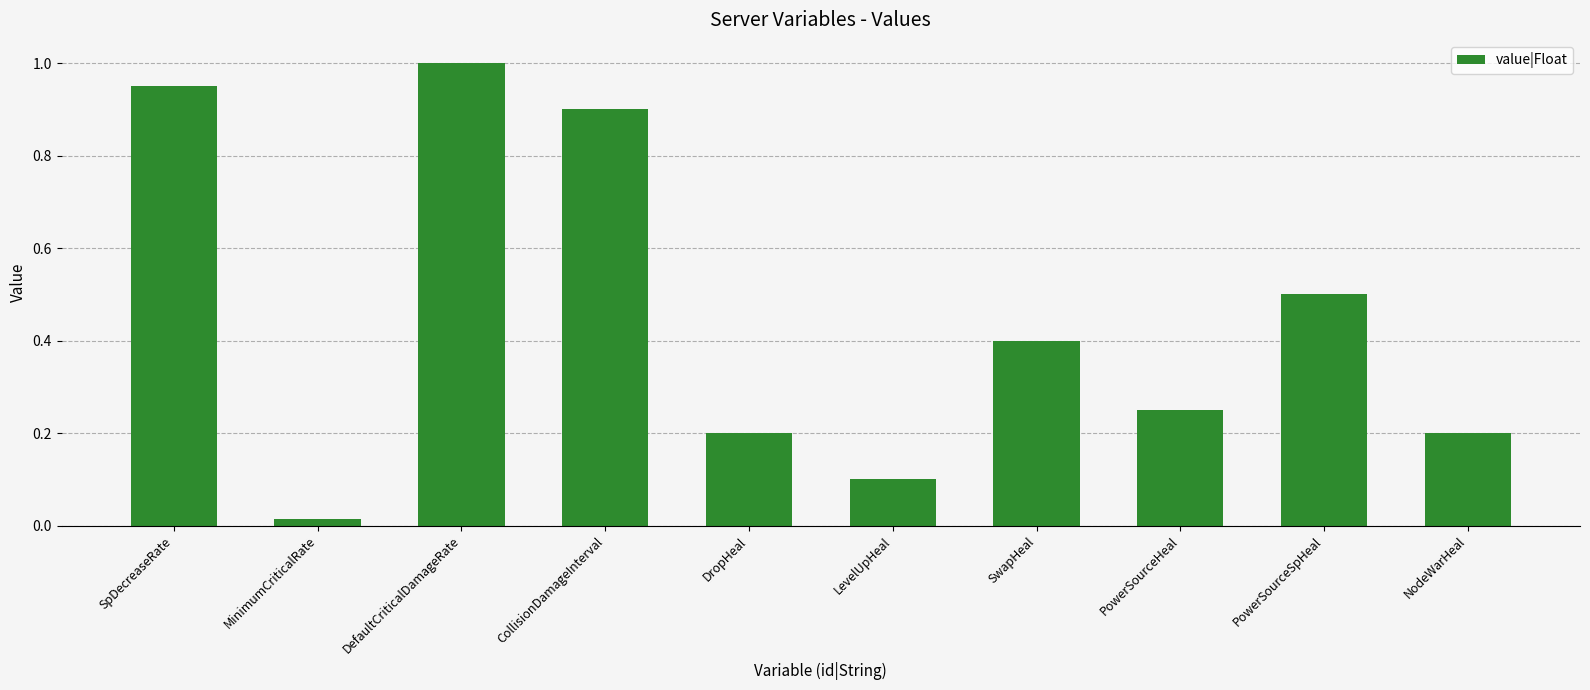

What is the sum of the values at LevelUpHeal and SpDecreaseRate?

1.1